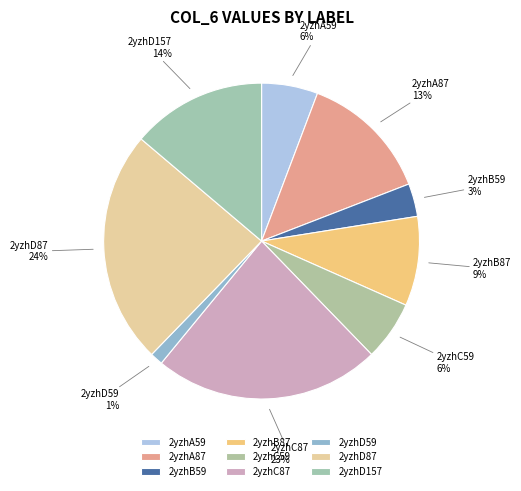

To the nearest percent, what is the combined percentage of 2yzhD87 and 2yzhD157?

38%